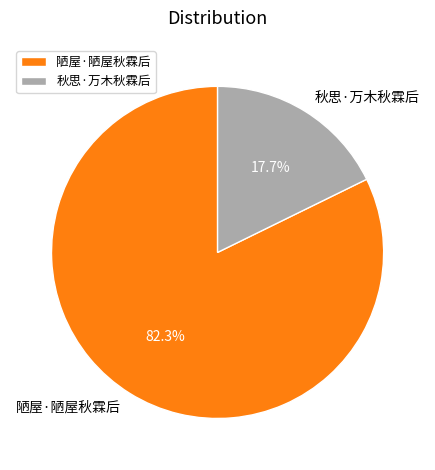

What percentage is NOT represented by 陋屋·陋屋秋霖后?

17.7%